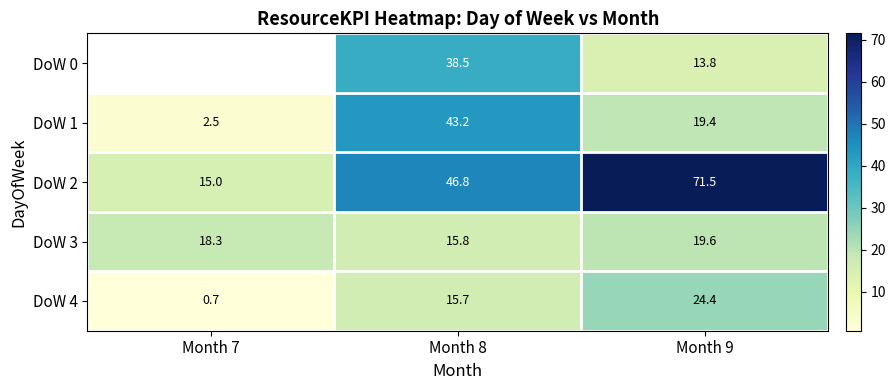

The value of DoW 2 at Month 9 is 124.3. True or false?

False